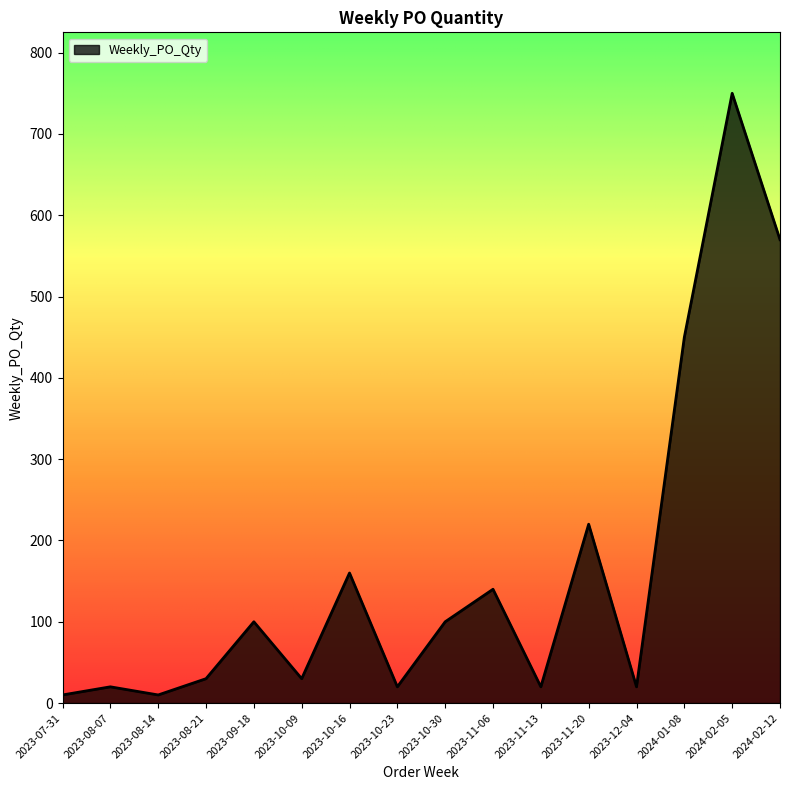

What is the smallest value displayed?

10